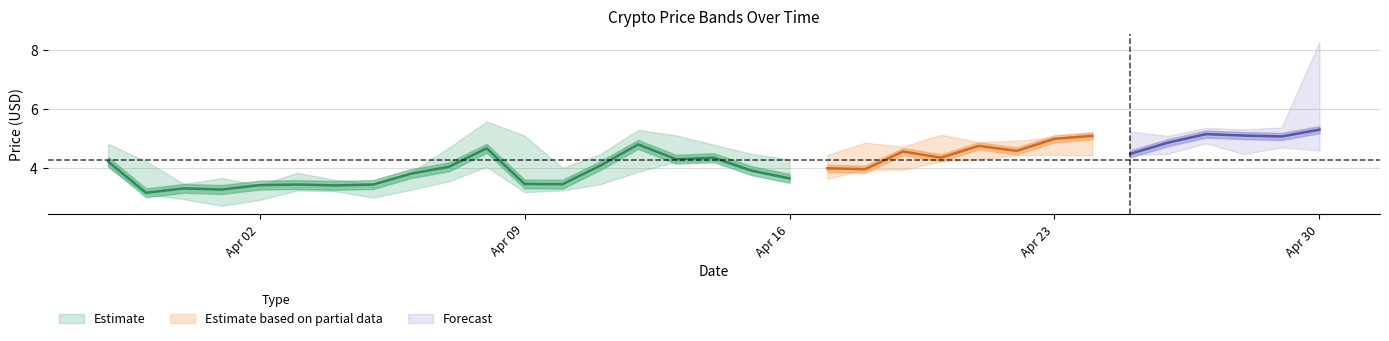

What is the sum of the Close values at 2018-04-18 and 2018-04-28?

9.1